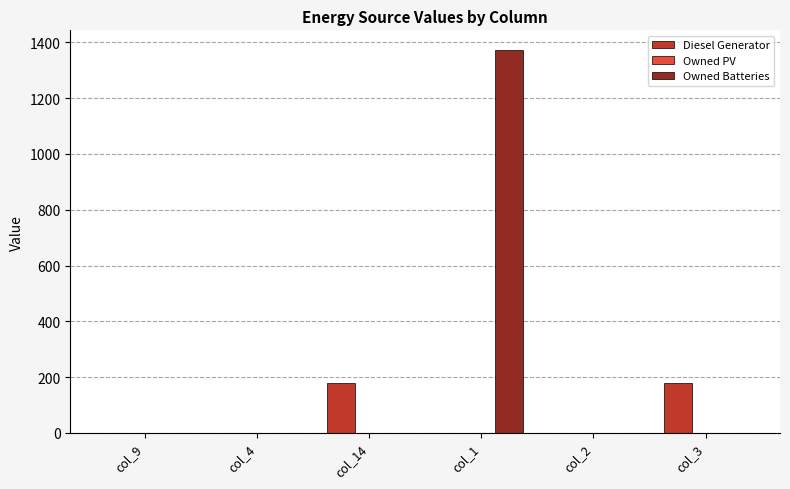

The value of Diesel Generator at col_14 is 178. True or false?

True